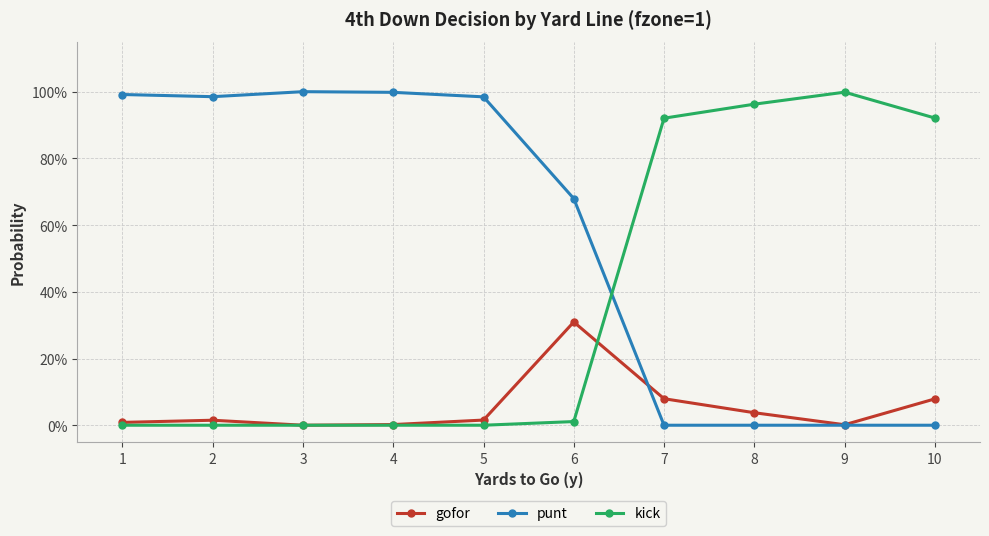

How many times do gofor and punt cross each other?

1